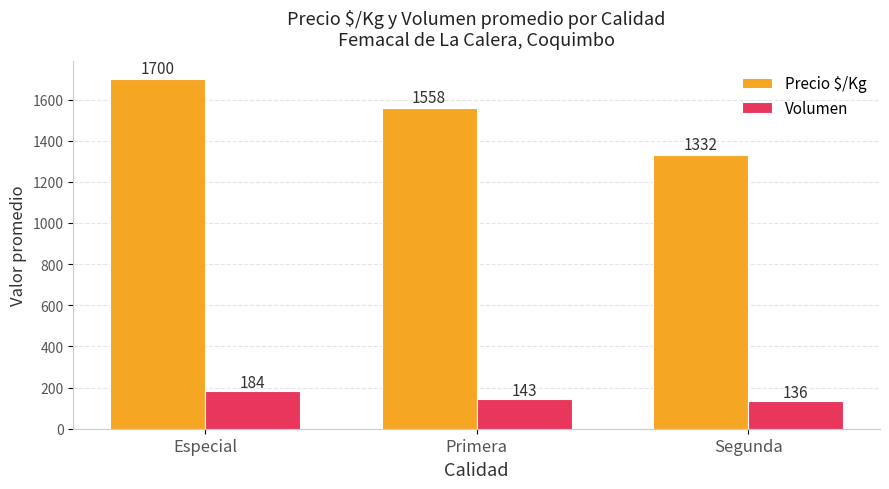

True or false: Precio $/Kg has a value of 2692 at Primera.

False